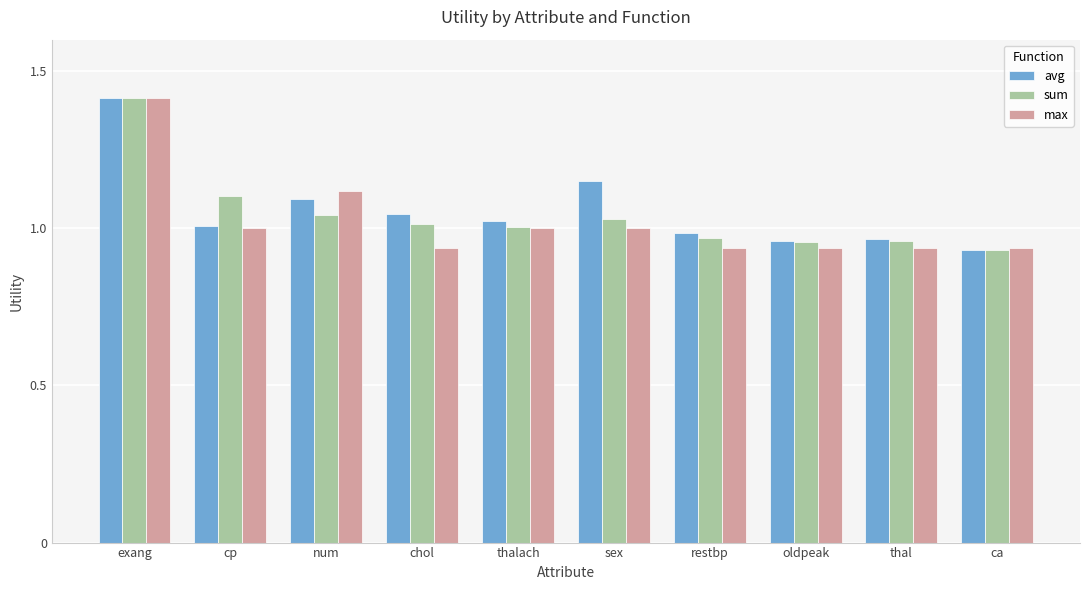

How many distinct data groups are displayed?

3